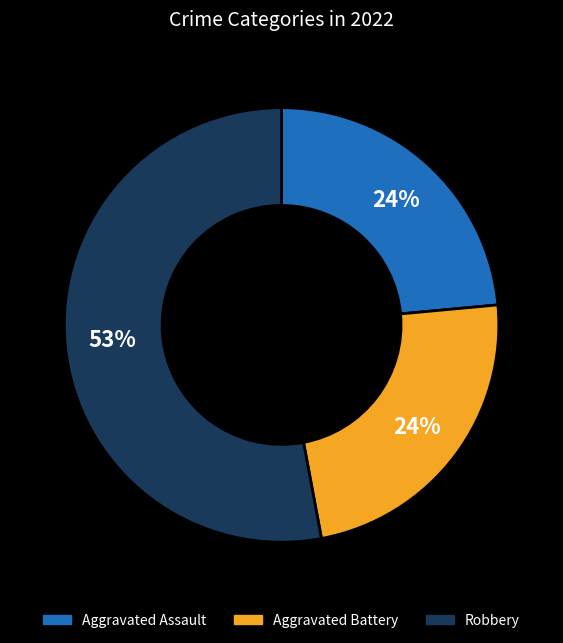

How many slices are in this pie chart?

3